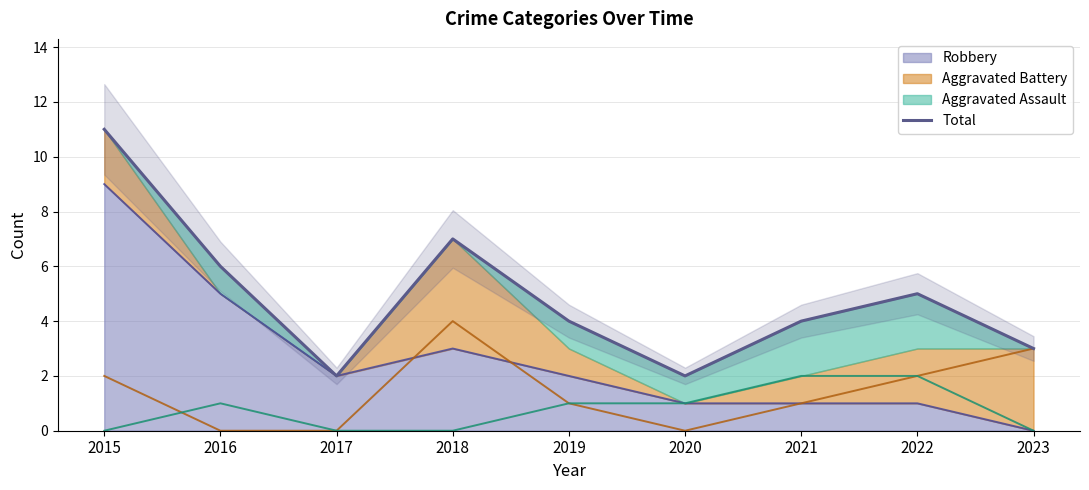

What is the value of the 2nd point from the left?

6